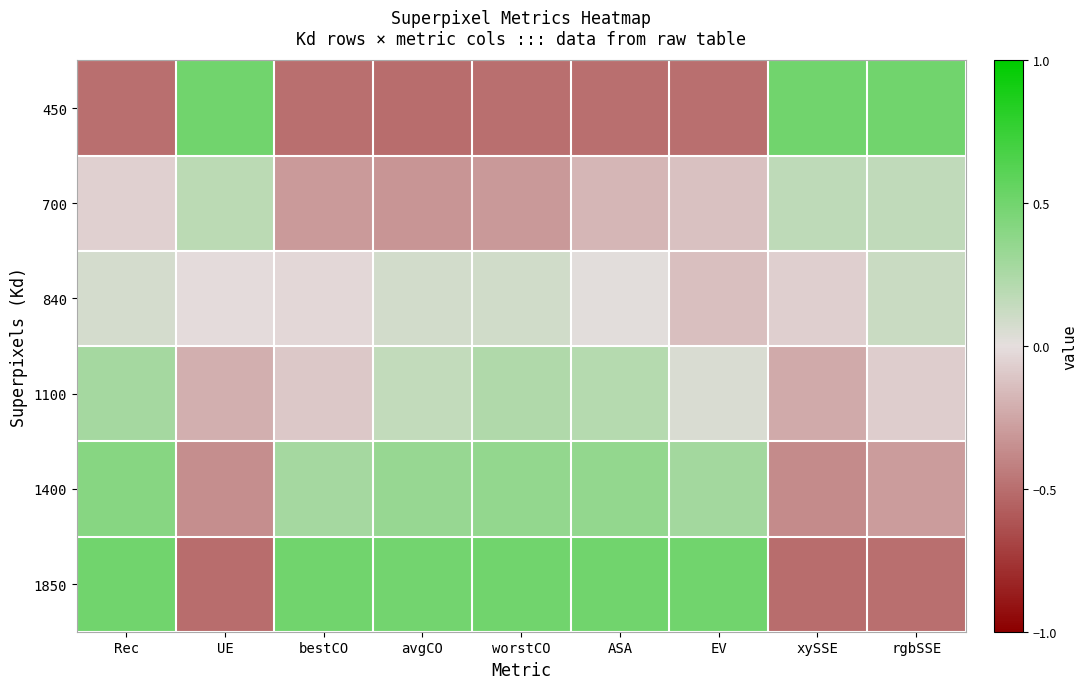

Which series has the widest spread of values?

1850